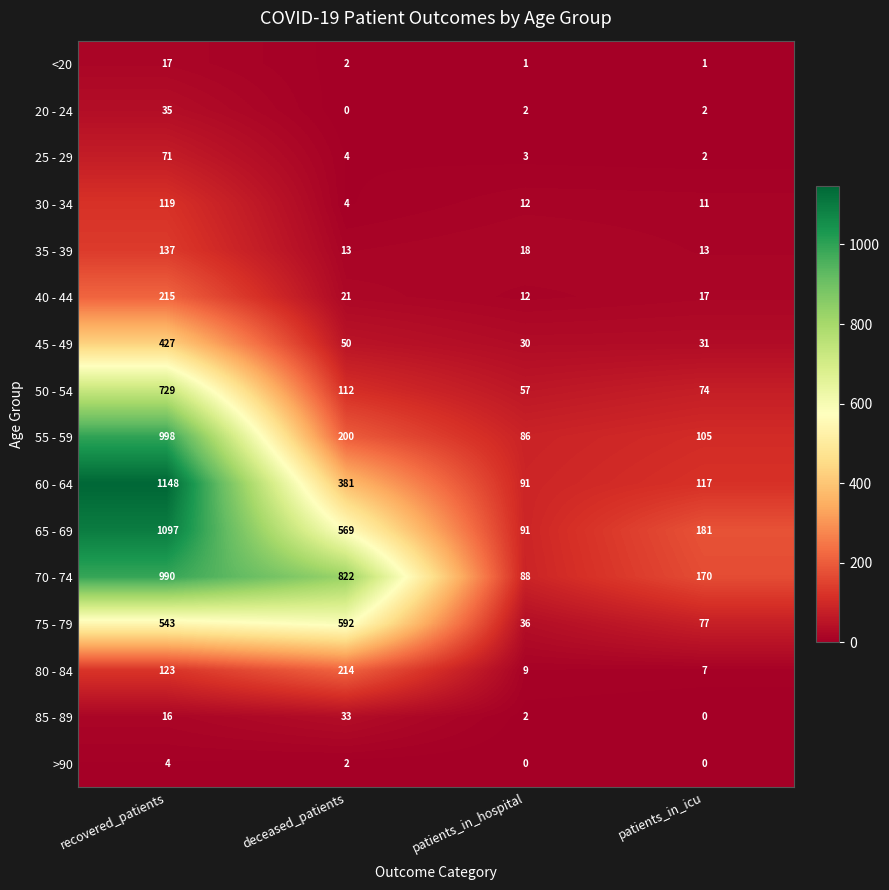

Which category has the highest value in the 80 - 84 series?

deceased_patients